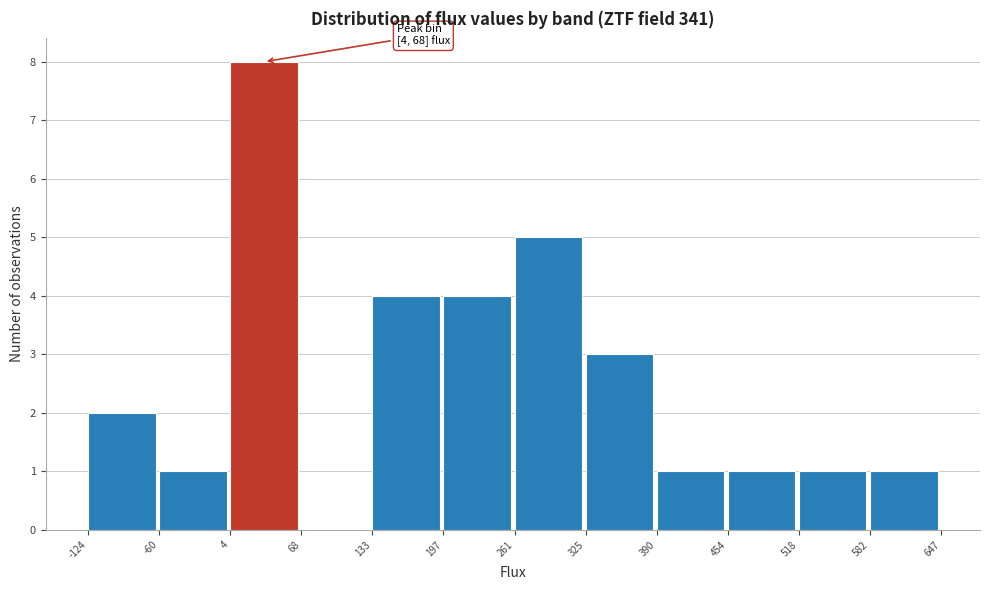

Which range on the x-axis has the tallest bar?

4 to 68